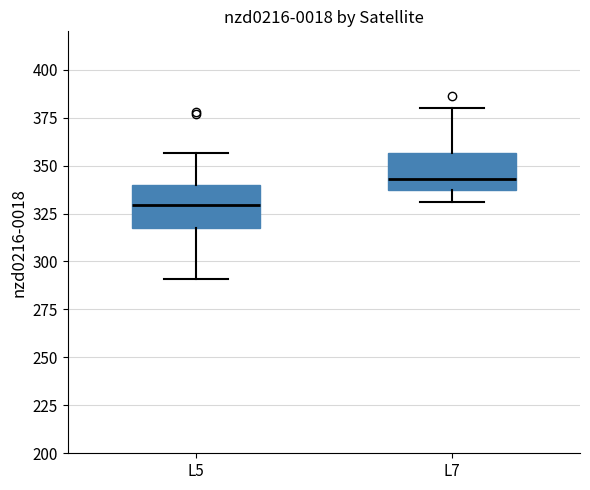

Which box's median line is the highest?

L7